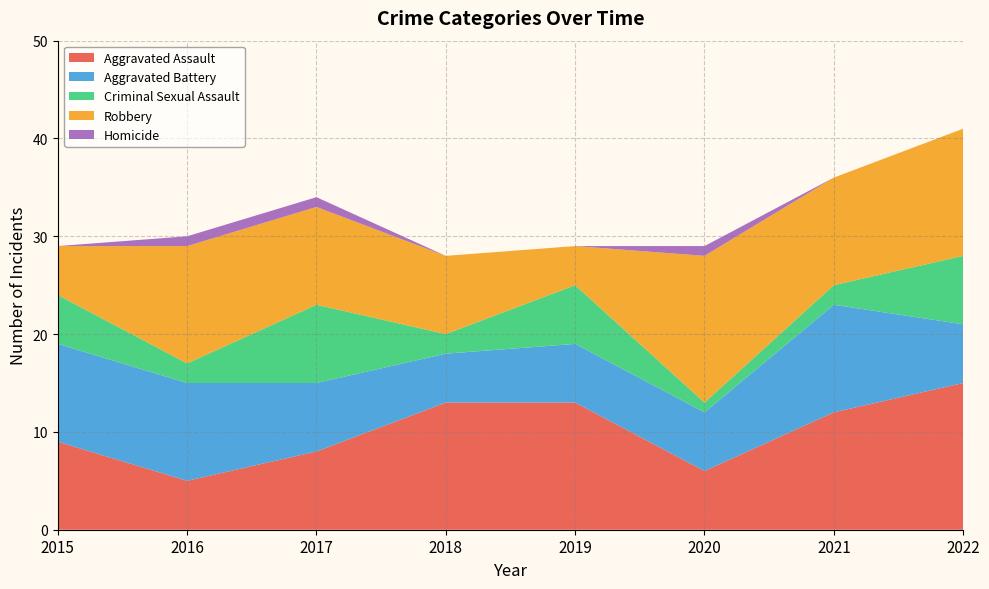

Reading left to right, extract all data points from this chart.

Aggravated Assault: 9	5	8	13	13	6	12	15
Aggravated Battery: 10	10	7	5	6	6	11	6
Criminal Sexual Assault: 5	2	8	2	6	1	2	7
Robbery: 5	12	10	8	4	15	11	13
Homicide: 0	1	1	0	0	1	0	0